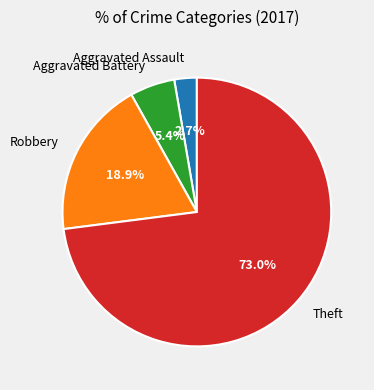

Rank the categories by value from lowest to highest.

Aggravated Assault, Aggravated Battery, Robbery, Theft